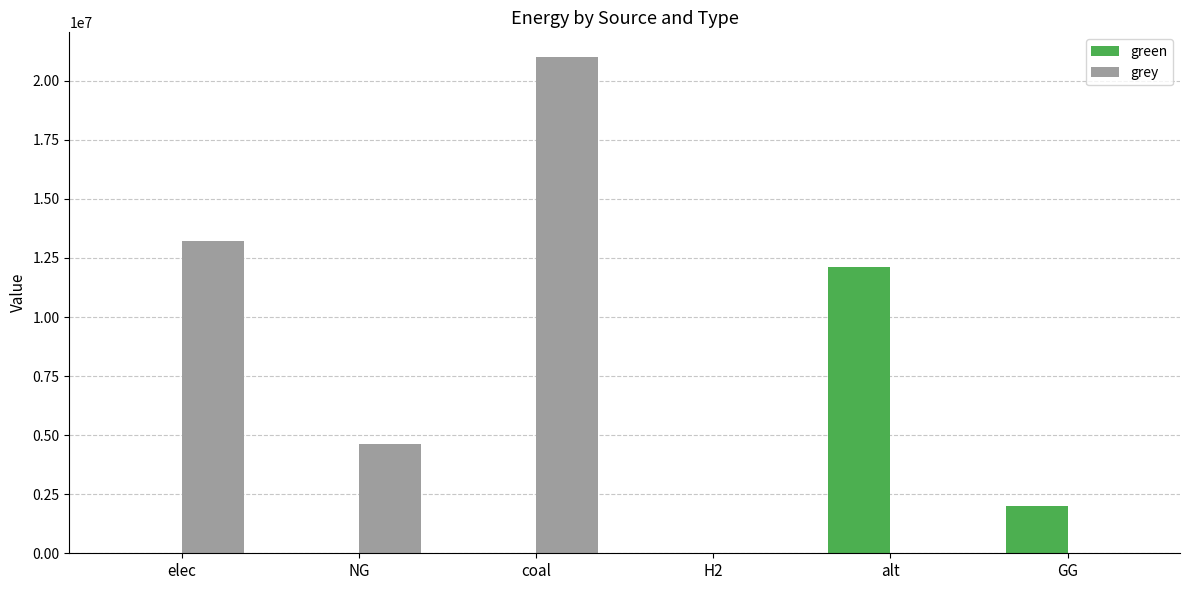

Is it true that grey equals 9653593.6 at alt?

False